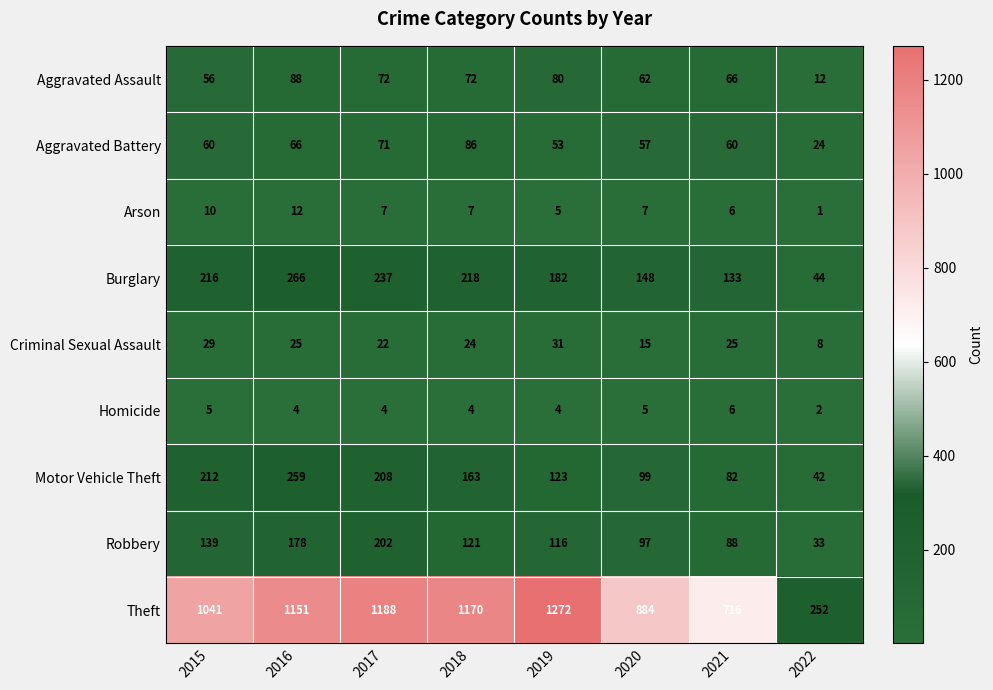

Which series has the largest range (max minus min)?

Theft